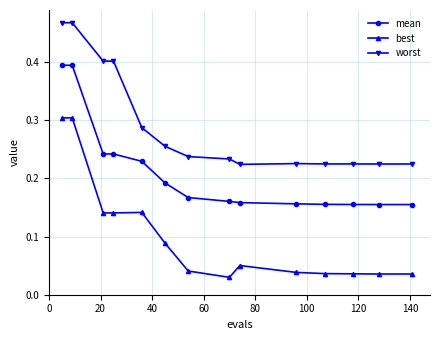

List the series in order of their peak value, lowest first.

best, mean, worst